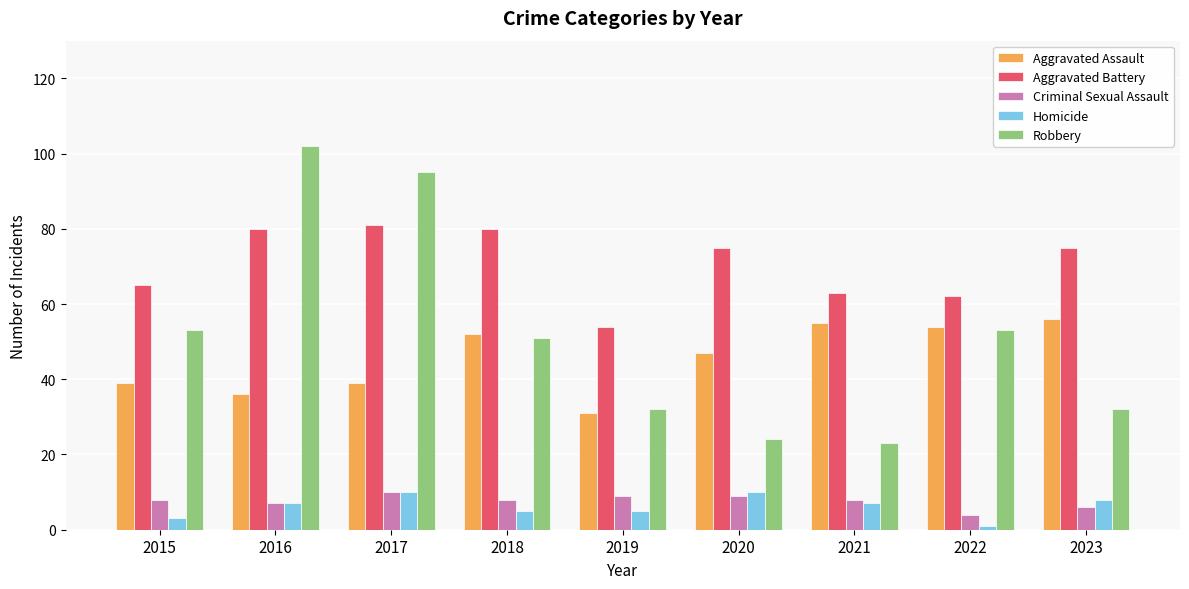

What is the value of the Aggravated Assault bar at the 5th from the left?

31